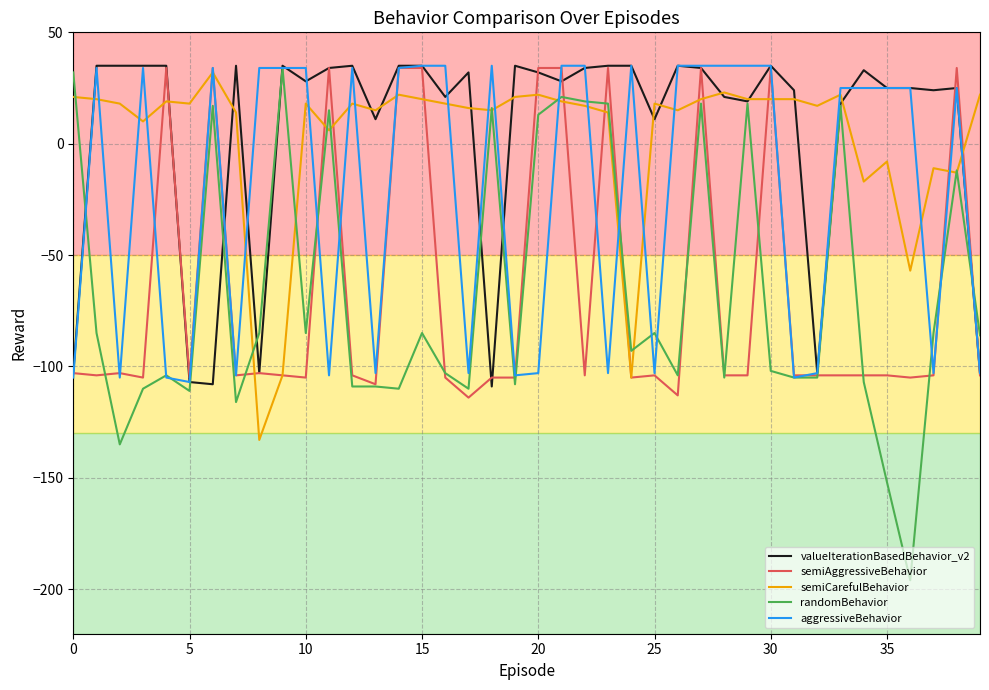

What is the minimum value for semiAggressiveBehavior?

-114